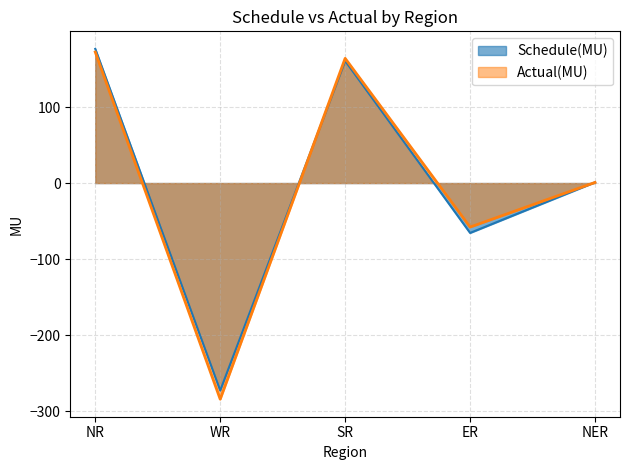

What is the difference between the highest and lowest values at WR?

11.4